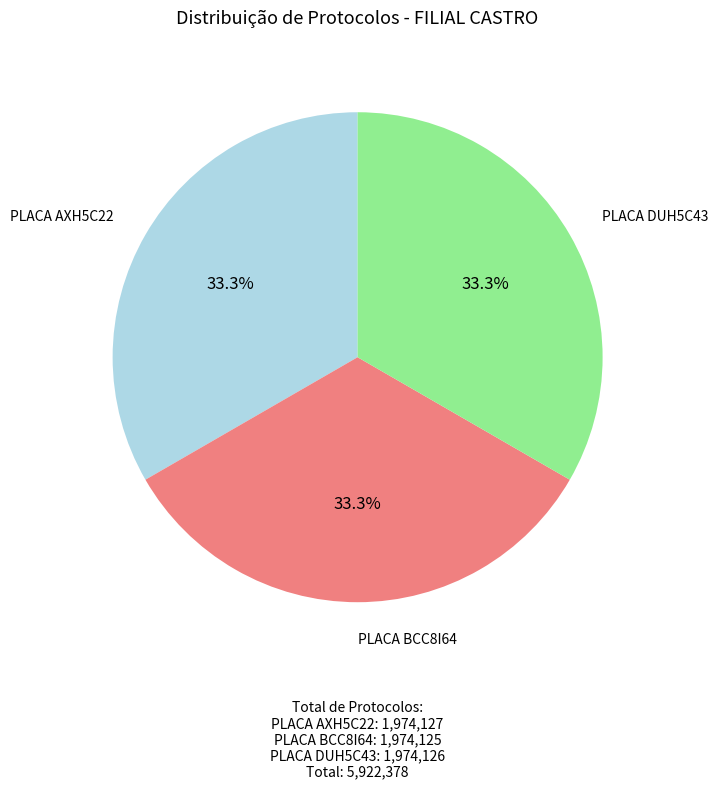

What is the ratio of the value at PLACA DUH5C43 to the value at PLACA AXH5C22?

1.0